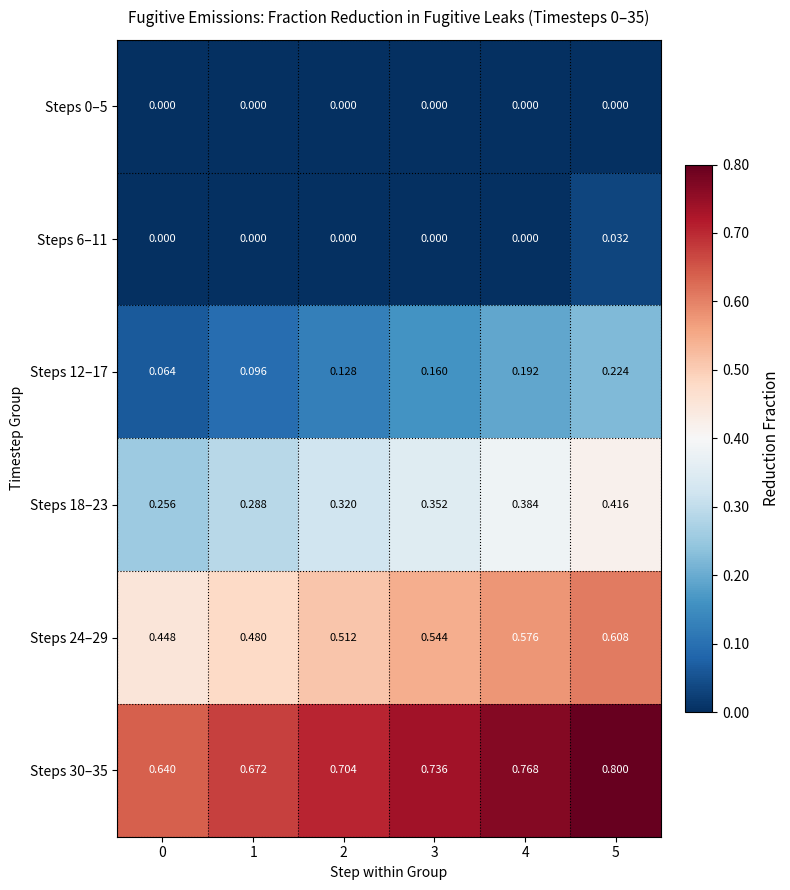

What is the total value across all series at 4?

1.9